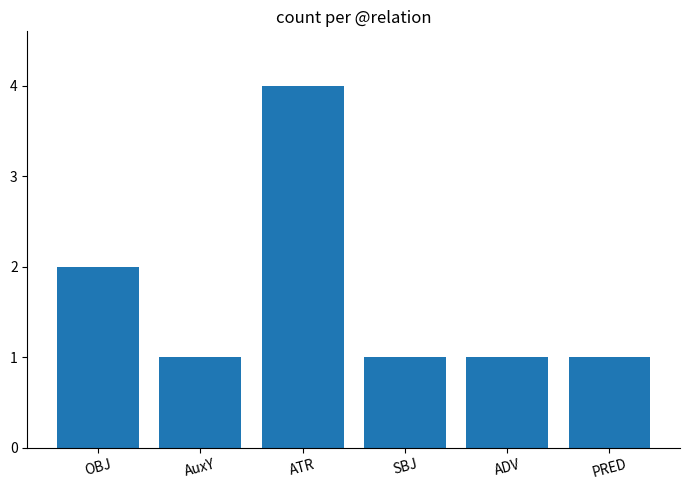

Where is the data nearest to the value 2?

OBJ